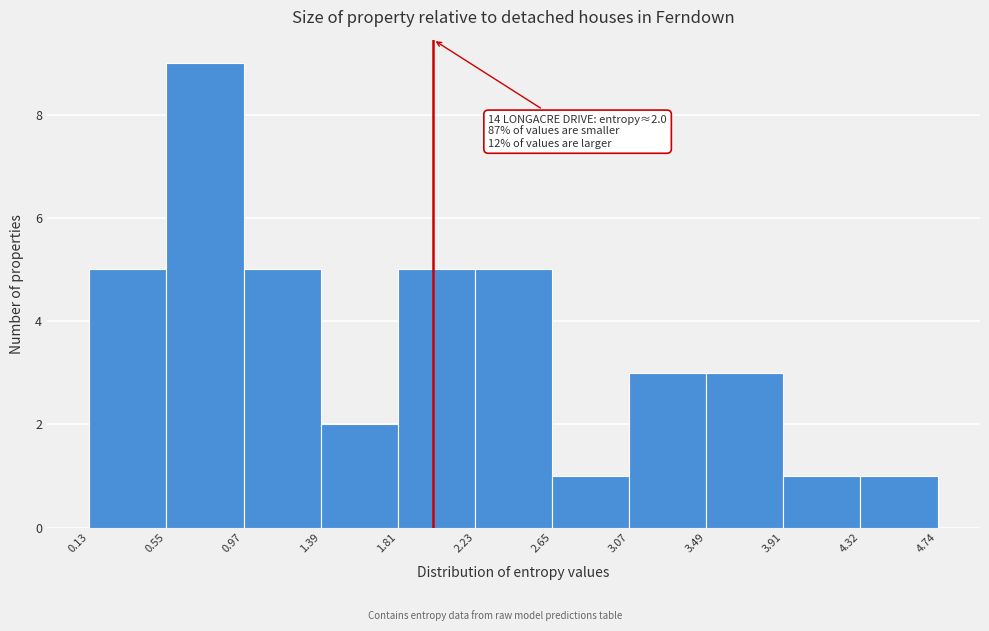

Over which range of the x-axis is the bar tallest?

0.55 to 0.97